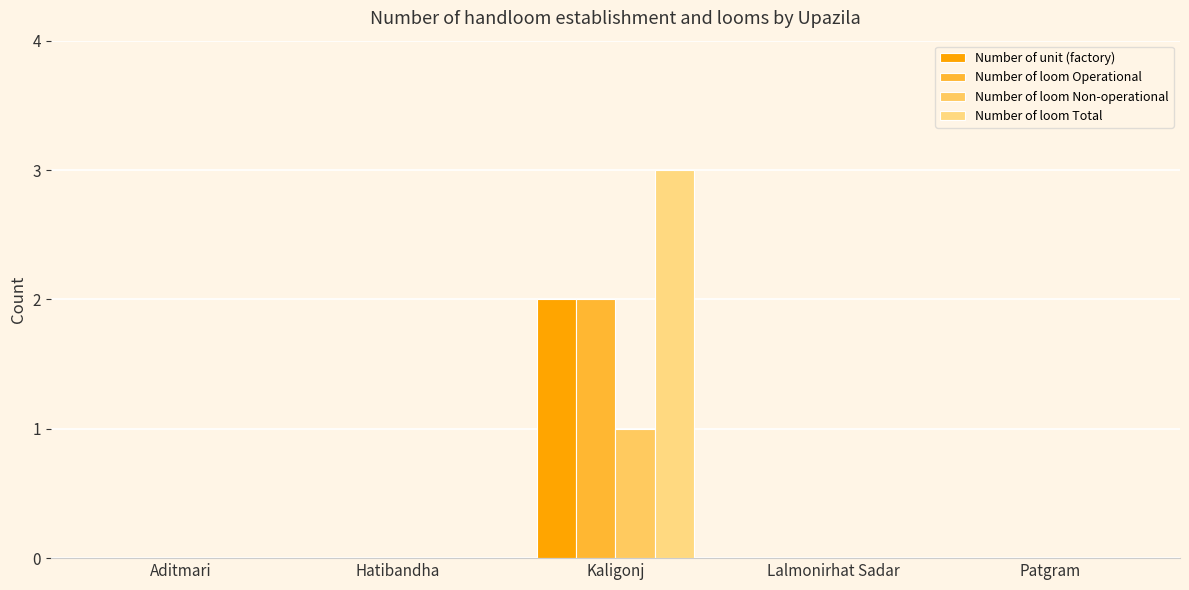

What is the greatest value displayed?

3